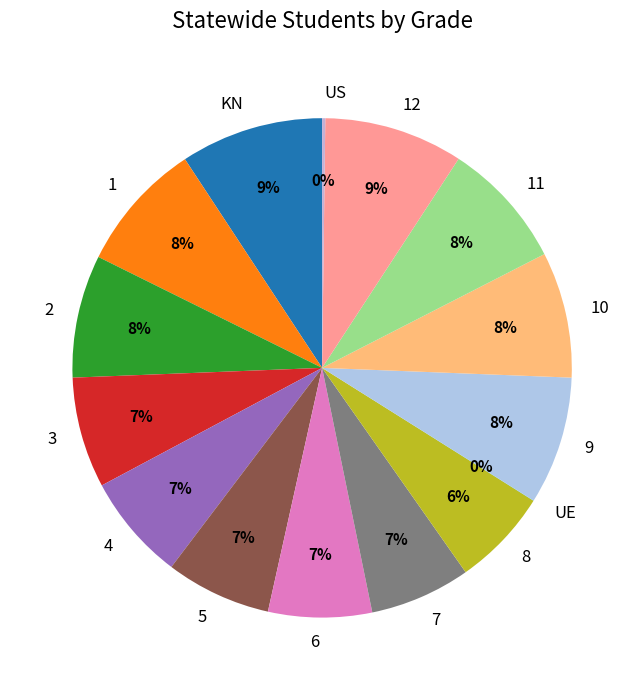

The KN slice represents 9% of the pie. True or false?

True